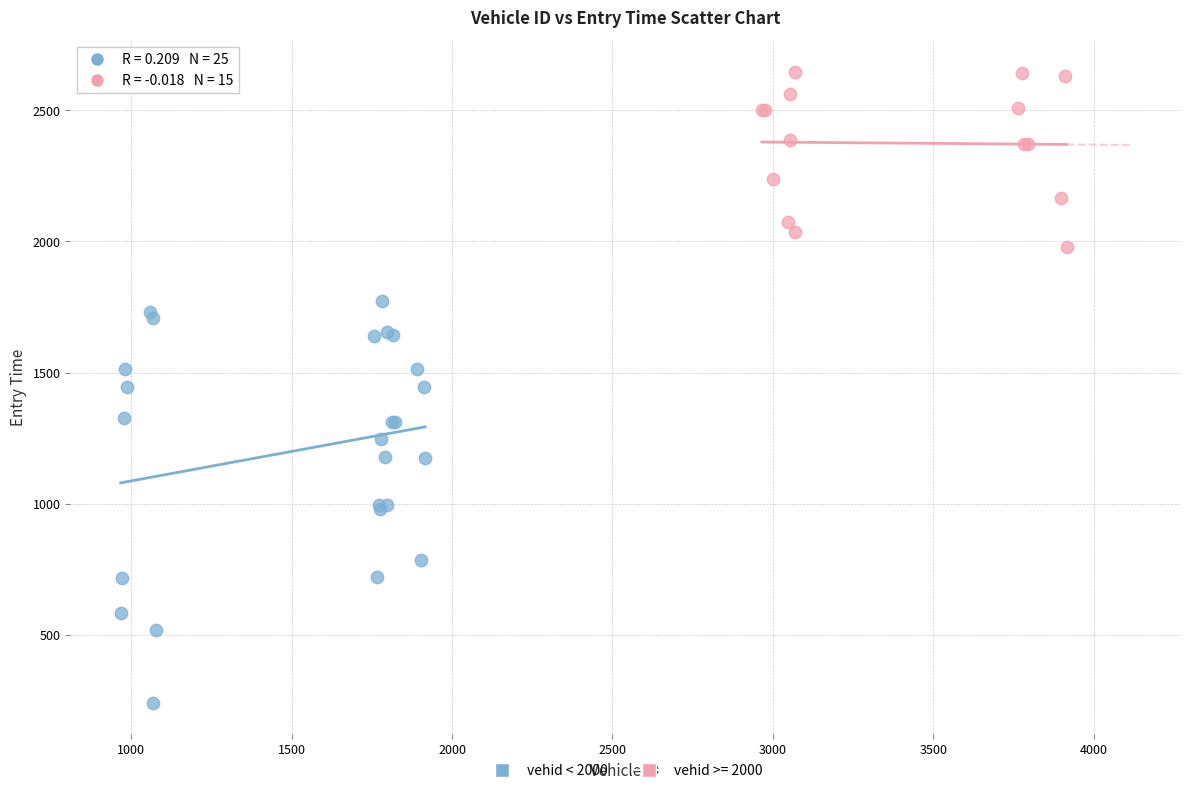

Which series has the widest spread of Y values?

vehid < 2000